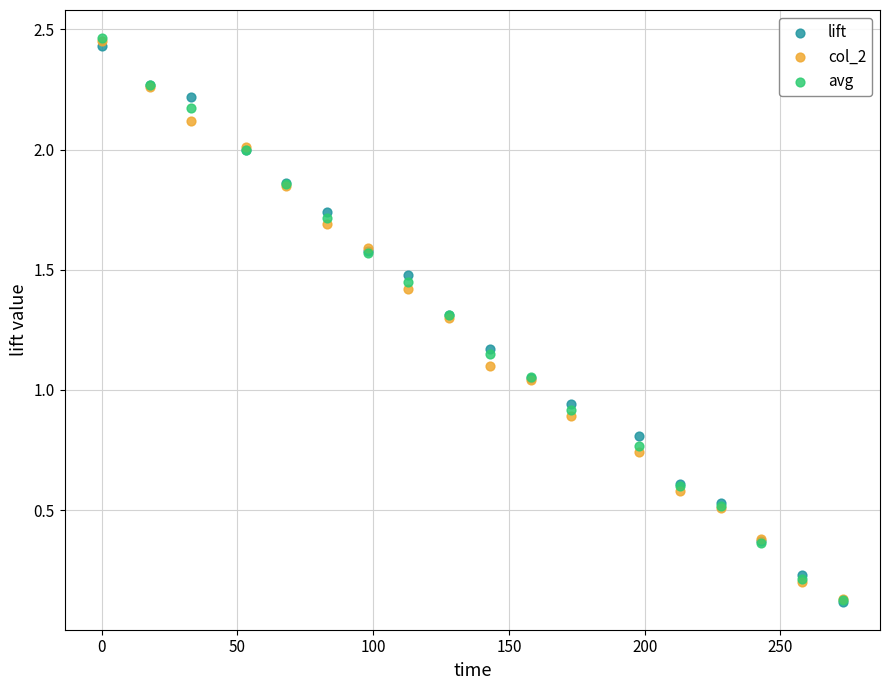

Which series has the largest Y range (max minus min)?

avg